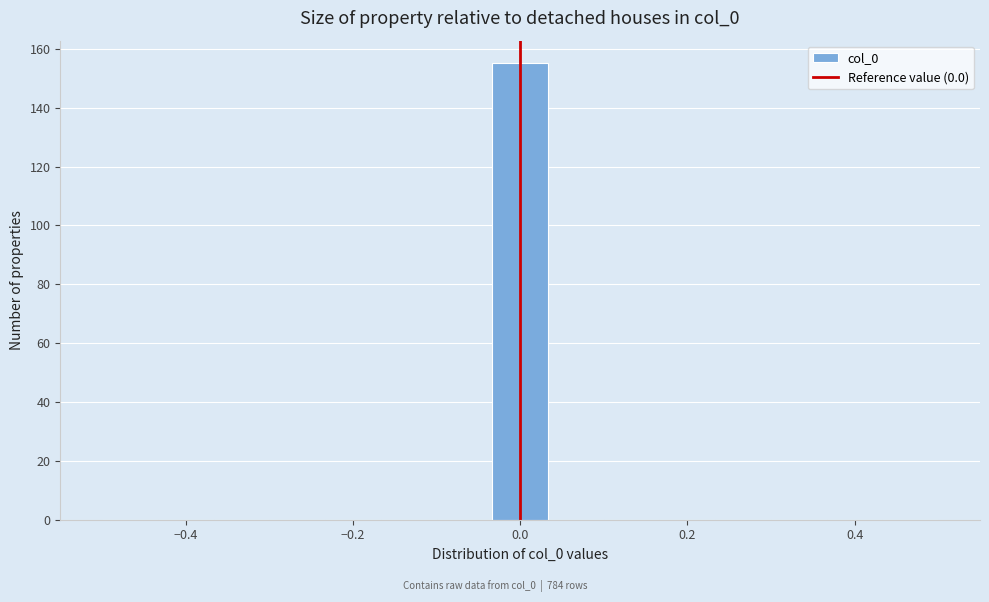

Read against the x-axis, roughly where is the centre of the tallest bar?

0.00